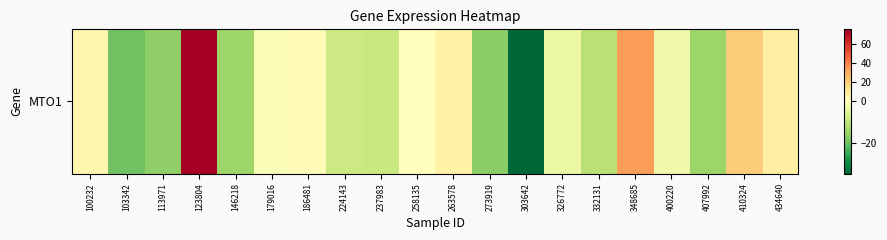

Is it true that the value at 100232 is 4.4?

True